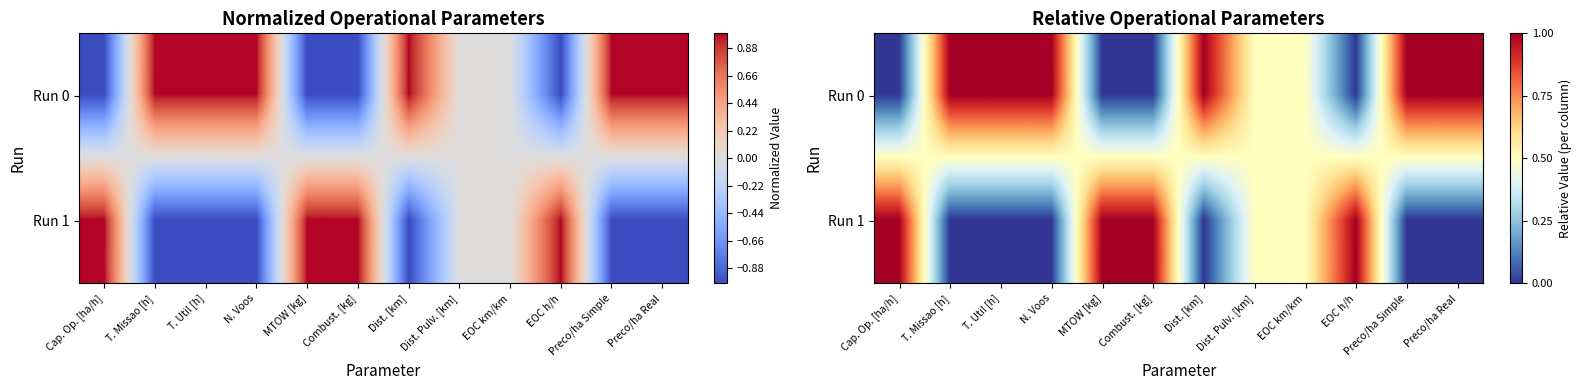

At which category is the sum across all series the highest?

Cap. Op. [ha/h]